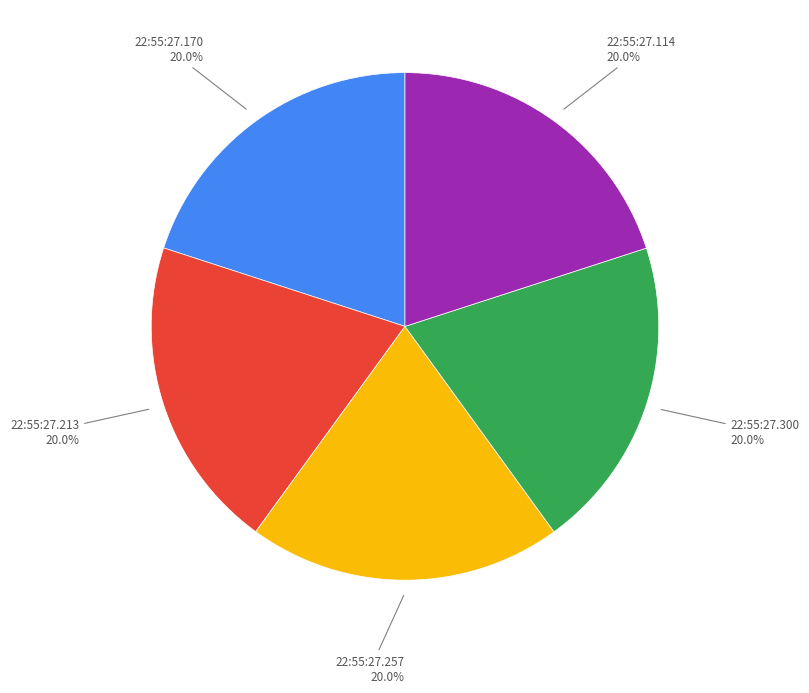

Is there any slice that represents more than half of the pie?

No